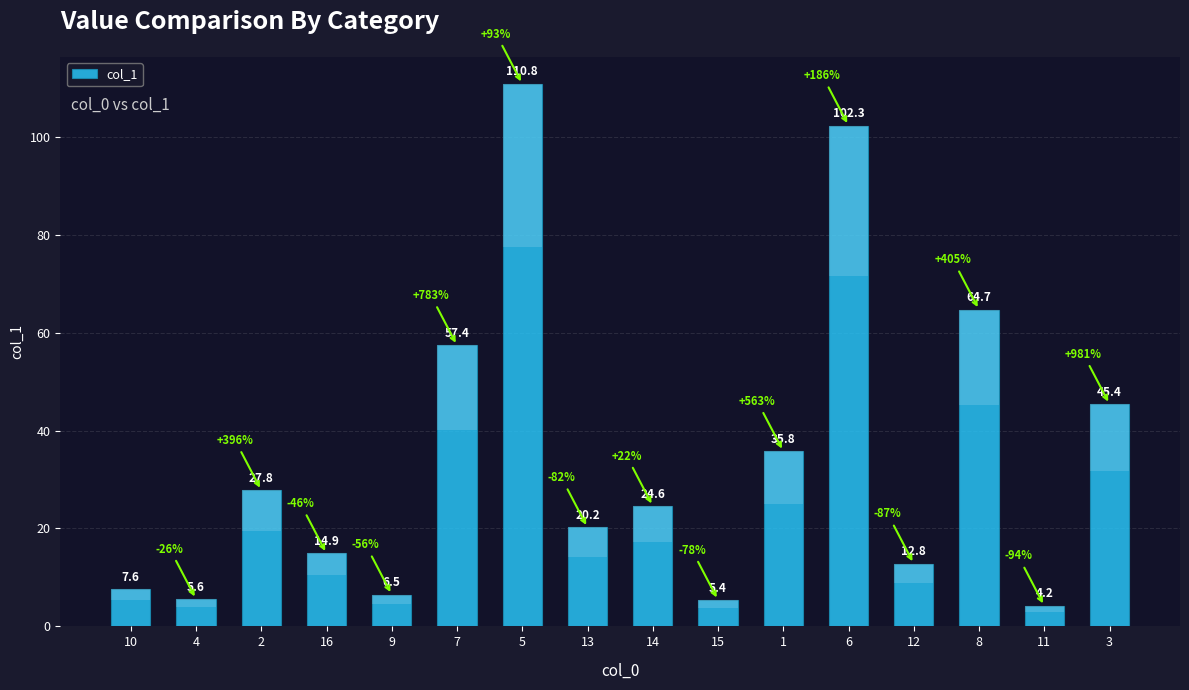

True or false: the data shows 169.9 at 5.

False